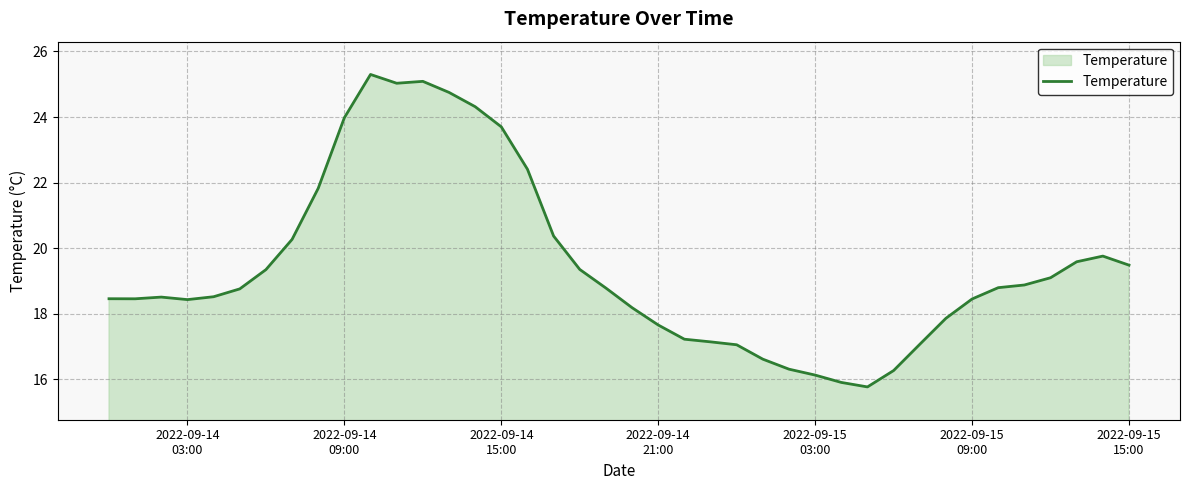

What is the difference between the maximum and minimum values?

9.5